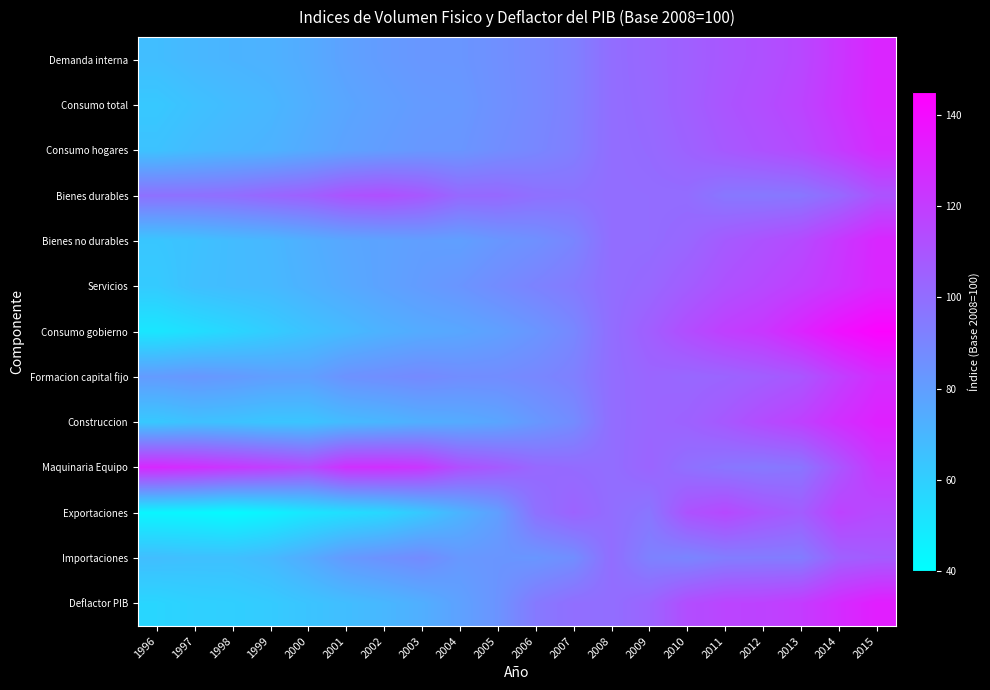

Reading left to right, what are all the values shown in this chart?

Demanda interna: 1996=67.0	1997=69.4	1998=70.9	1999=72.0	2000=74.7	2001=78.5	2002=81.1	2003=83.0	2004=83.3	2005=86.0	2006=88.8	2007=92.3	2008=100.0	2009=102.7	2010=105.5	2011=109.1	2012=111.8	2013=115.5	2014=122.6	2015=129.7
Consumo total: 1996=62.7	1997=65.6	1998=67.9	1999=69.8	2000=73.3	2001=76.7	2002=79.2	2003=81.5	2004=82.2	2005=85.6	2006=88.6	2007=92.4	2008=100.0	2009=102.1	2010=105.9	2011=110.1	2012=113.2	2013=117.0	2014=123.4	2015=130.0
Consumo hogares: 1996=65.2	1997=68.1	1998=70.1	1999=71.6	2000=75.0	2001=78.3	2002=80.6	2003=82.8	2004=83.4	2005=86.8	2006=89.5	2007=93.0	2008=100.0	2009=101.3	2010=104.4	2011=108.3	2012=111.3	2013=114.5	2014=120.6	2015=127.4
Bienes durables: 1996=98.4	1997=98.6	1998=99.9	1999=102.9	2000=105.3	2001=110.7	2002=112.1	2003=108.7	2004=101.8	2005=101.8	2006=98.9	2007=98.0	2008=100.0	2009=100.3	2010=100.3	2011=95.9	2012=95.4	2013=96.1	2014=101.6	2015=110.7
Bienes no durables: 1996=63.5	1997=65.3	1998=67.8	1999=69.5	2000=73.1	2001=76.3	2002=78.0	2003=79.9	2004=79.4	2005=83.0	2006=85.7	2007=90.1	2008=100.0	2009=100.3	2010=102.6	2011=107.8	2012=111.2	2013=114.5	2014=121.9	2015=129.1
Servicios: 1996=61.8	1997=66.1	1998=67.8	1999=68.9	2000=72.0	2001=75.3	2002=78.2	2003=81.1	2004=83.7	2005=87.5	2006=91.2	2007=94.6	2008=100.0	2009=102.2	2010=106.7	2011=111.5	2012=114.9	2013=118.7	2014=123.7	2015=129.7
Consumo gobierno: 1996=50.3	1997=53.6	1998=57.0	1999=60.9	2000=65.0	2001=68.4	2002=72.0	2003=74.7	2004=76.3	2005=79.2	2006=83.4	2007=89.1	2008=100.0	2009=106.1	2010=113.2	2011=119.0	2012=122.6	2013=130.1	2014=138.1	2015=143.5
Formacion capital fijo: 1996=81.2	1997=82.9	1998=81.7	1999=79.8	2000=79.3	2001=84.9	2002=86.6	2003=88.4	2004=86.9	2005=87.2	2006=89.3	2007=92.3	2008=100.0	2009=103.2	2010=102.4	2011=103.7	2012=106.3	2013=109.5	2014=118.8	2015=126.9
Construccion: 1996=62.6	1997=65.6	1998=65.0	1999=63.7	2000=64.2	2001=68.2	2002=70.2	2003=73.2	2004=74.6	2005=77.0	2006=82.5	2007=87.5	2008=100.0	2009=102.9	2010=104.6	2011=108.7	2012=114.0	2013=118.4	2014=125.7	2015=131.4
Maquinaria Equipo: 1996=128.3	1997=125.7	1998=122.3	1999=118.9	2000=114.8	2001=125.1	2002=125.2	2003=122.4	2004=112.1	2005=107.8	2006=102.2	2007=100.9	2008=100.0	2009=103.7	2010=99.0	2011=96.4	2012=95.3	2013=96.7	2014=109.6	2015=122.4
Exportaciones: 1996=44.0	1997=43.6	1998=42.1	1999=45.4	2000=50.3	2001=53.6	2002=56.6	2003=62.9	2004=71.2	2005=79.7	2006=98.4	2007=104.2	2008=100.0	2009=96.4	2010=111.0	2011=115.0	2012=110.1	2013=106.8	2014=117.6	2015=114.7
Importaciones: 1996=66.9	1997=66.2	1998=66.2	1999=69.0	2000=74.6	2001=81.9	2002=85.0	2003=87.9	2004=82.5	2005=83.6	2006=83.2	2007=86.6	2008=100.0	2009=91.8	2010=90.1	2011=93.5	2012=93.9	2013=93.7	2014=105.1	2015=107.4
Deflactor PIB: 1996=57.2	1997=59.3	1998=60.0	1999=61.6	2000=64.4	2001=67.1	2002=69.7	2003=73.2	2004=78.6	2005=84.3	2006=94.9	2007=99.5	2008=100.0	2009=103.8	2010=113.0	2011=116.7	2012=117.7	2013=120.4	2014=127.1	2015=132.6